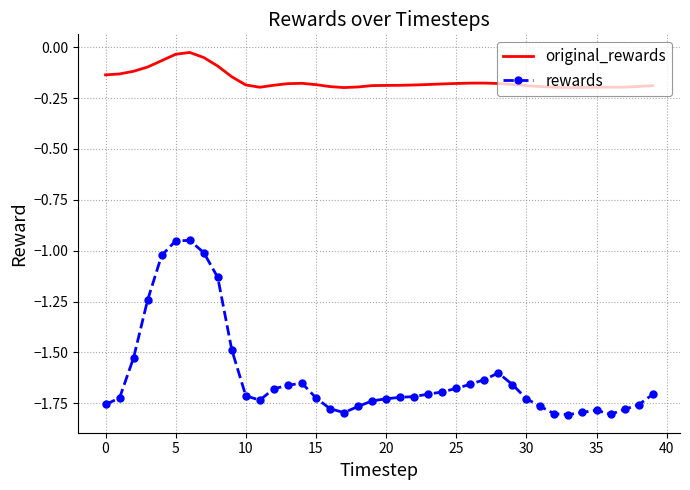

List the series in order of their overall mean, highest first.

original_rewards, rewards